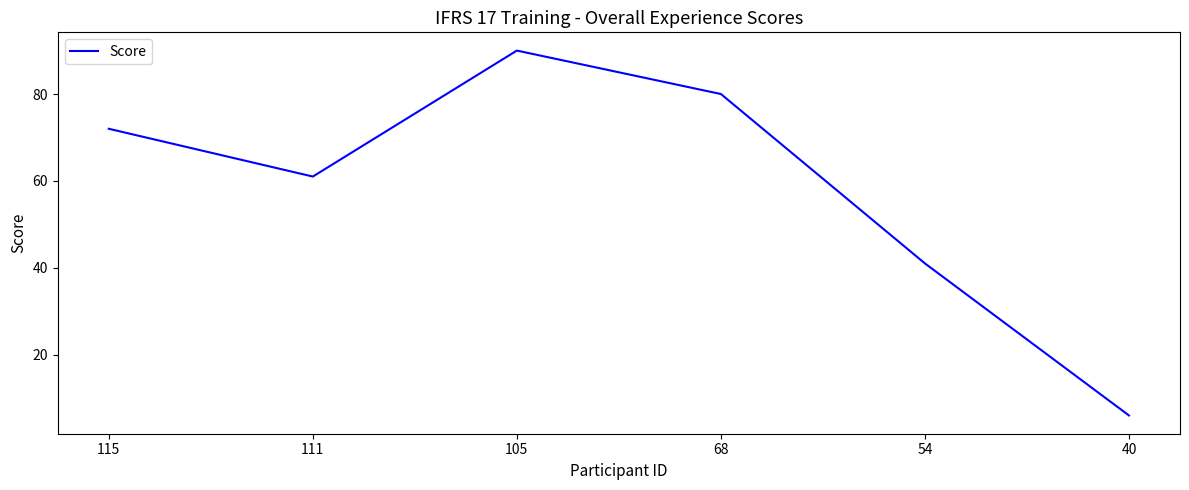

How many lines are shown in the chart?

1